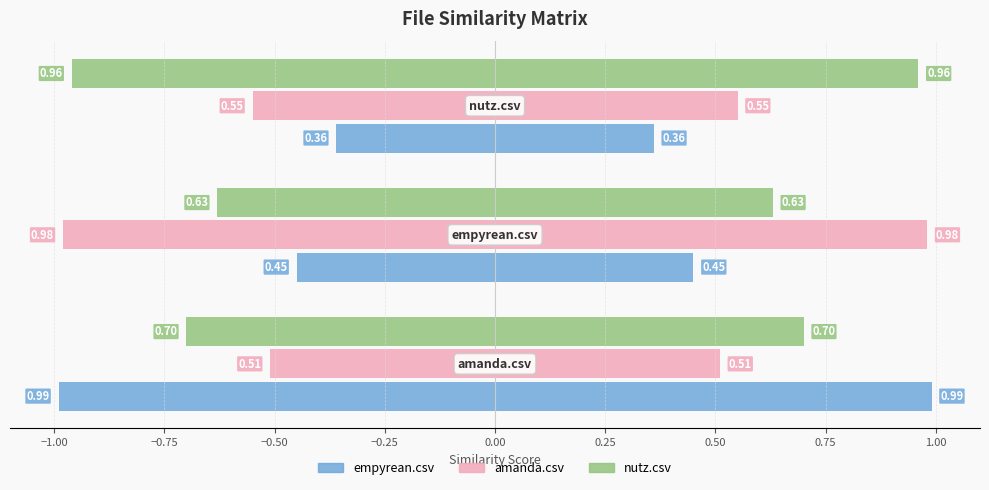

The value of empyrean.csv at −0.75 is -0.1. True or false?

False